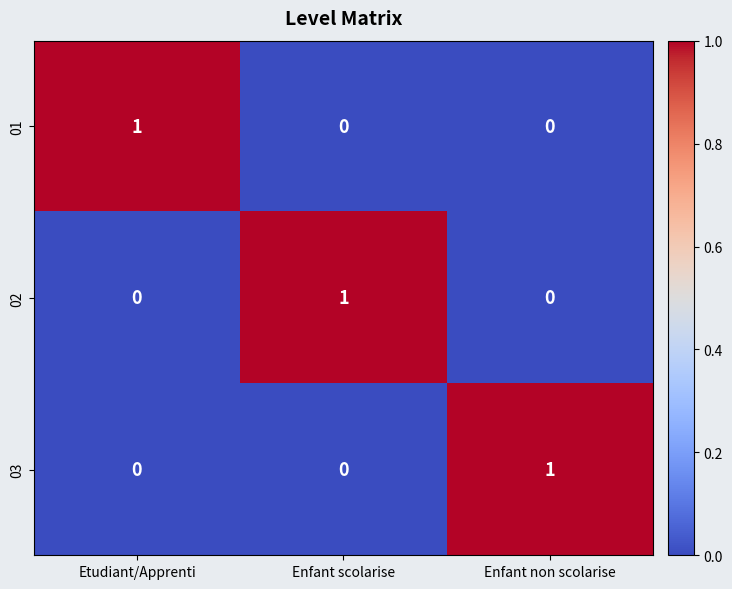

Count the 02 values in the range 0 to 1.

3